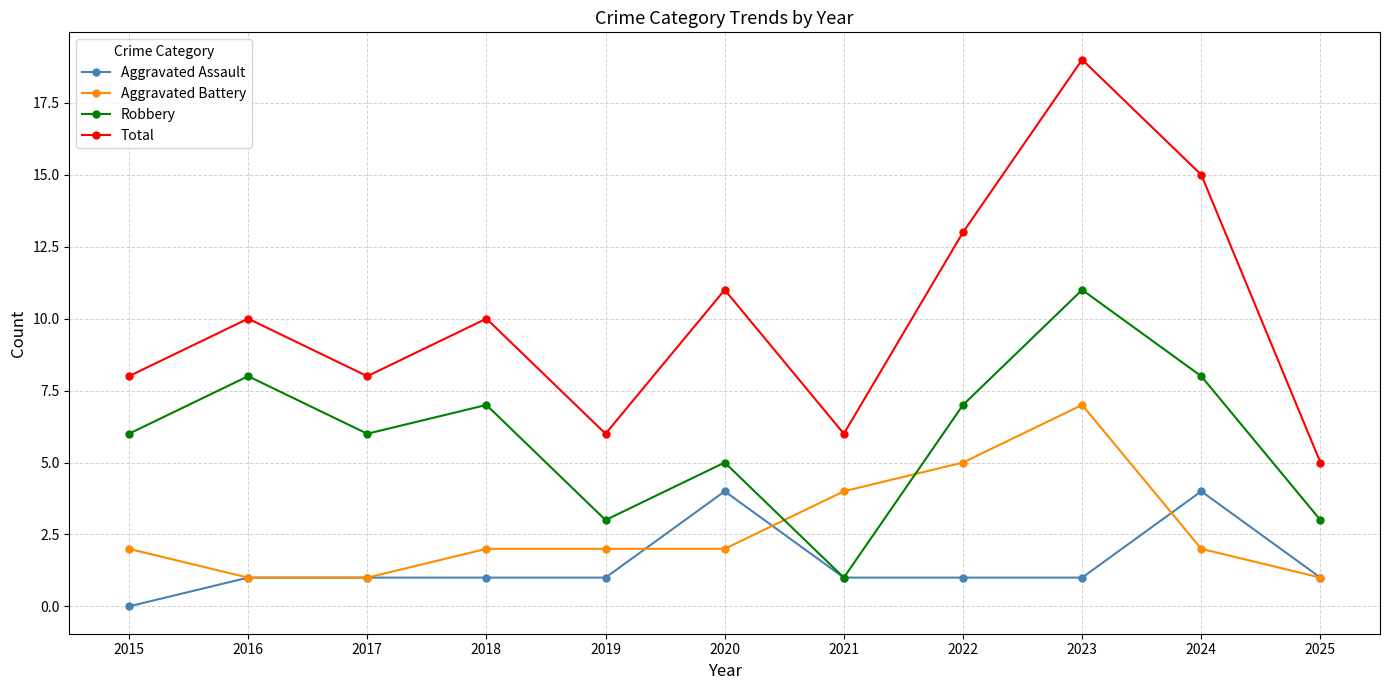

What is the difference between the Total values at 2023 and 2018?

9